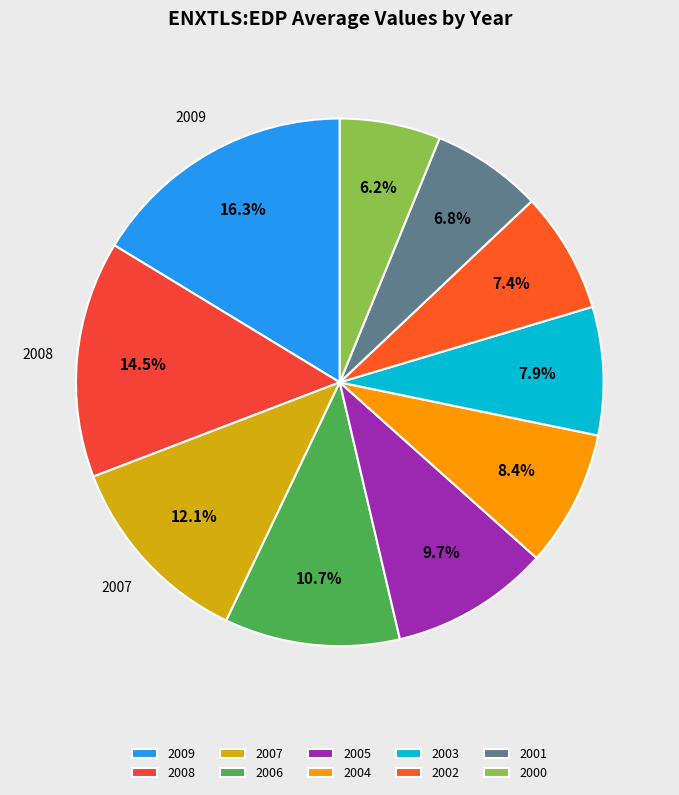

Which slice is the largest?

2009